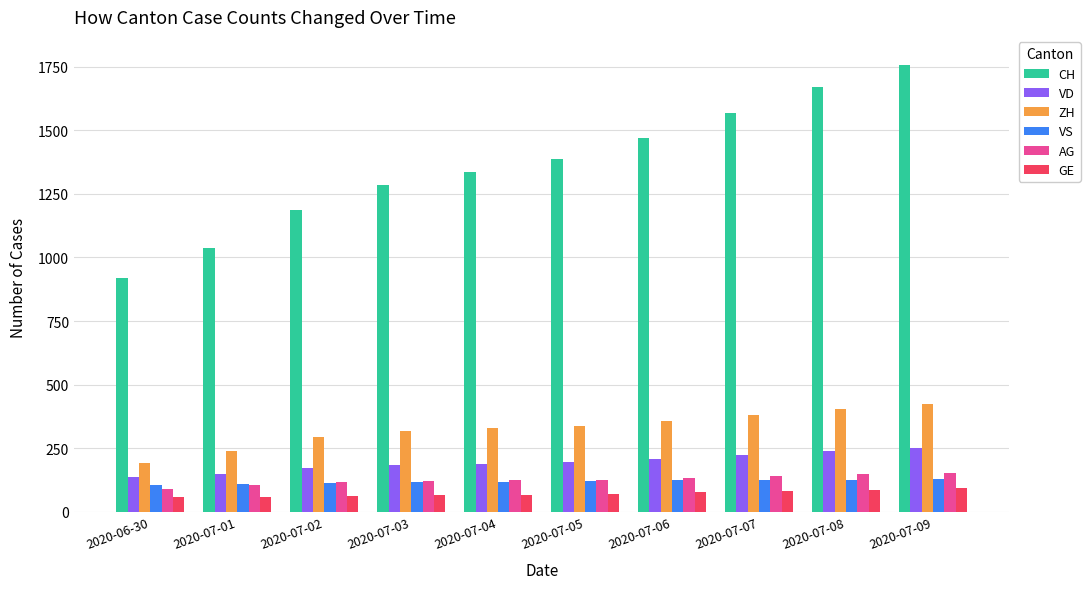

What is the difference between the second highest and second lowest values in the ZH series?

167